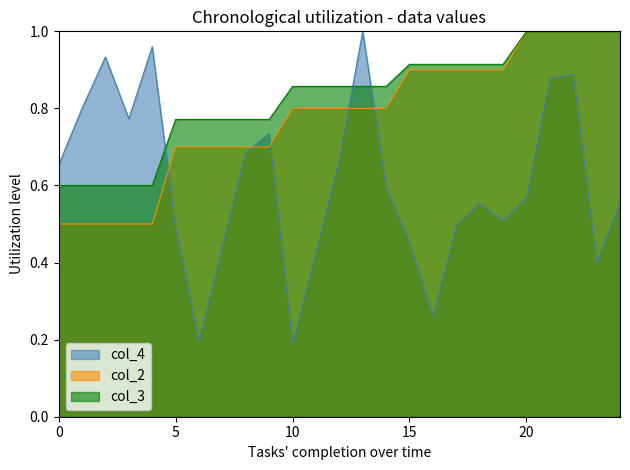

Is the value of col_2 at 400 greater than the value of col_3 at 400?

No